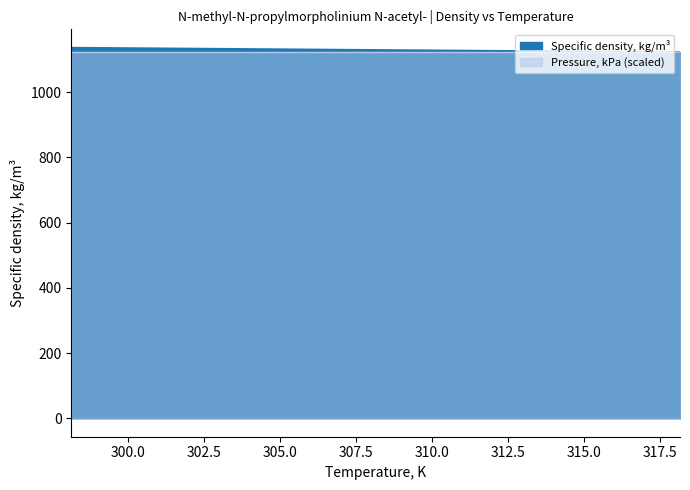

True or false: there are more than 2 points higher than both neighbors.

False